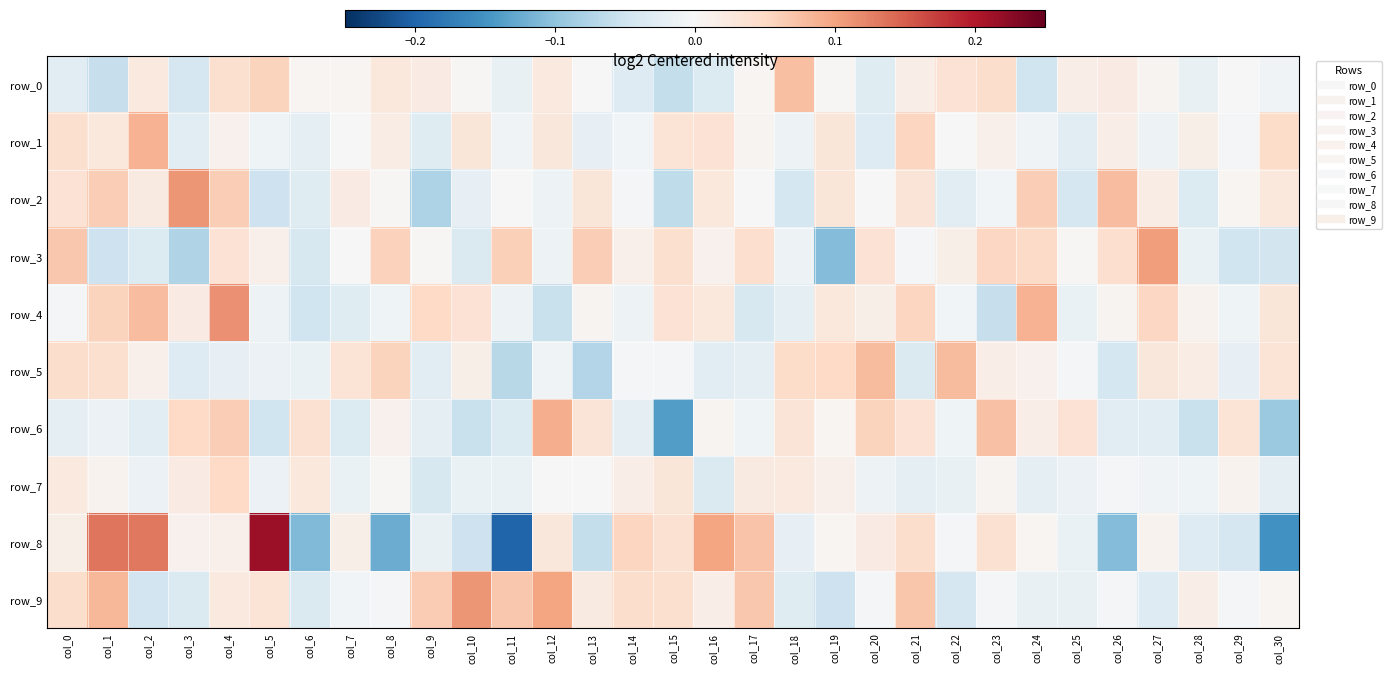

Is the value of row_4 at col_17 greater than the value of row_2 at col_0?

No